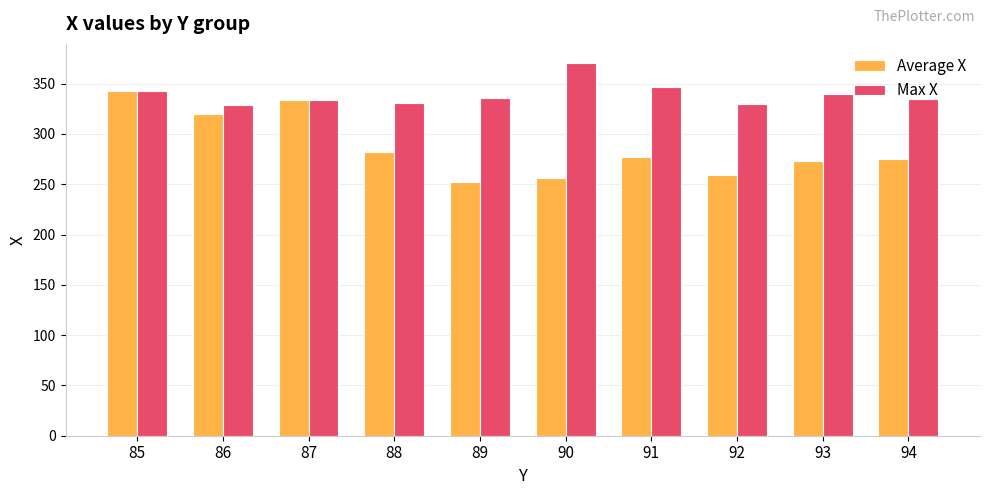

Rank the series by their average value, from lowest to highest.

Average X, Max X